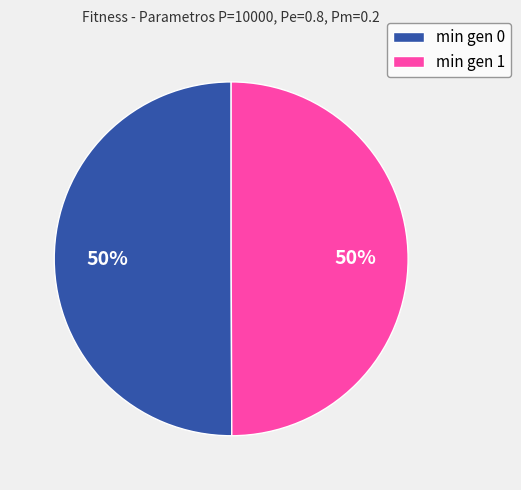

Do min gen 1 and min gen 0 together represent more than half of the pie?

Yes